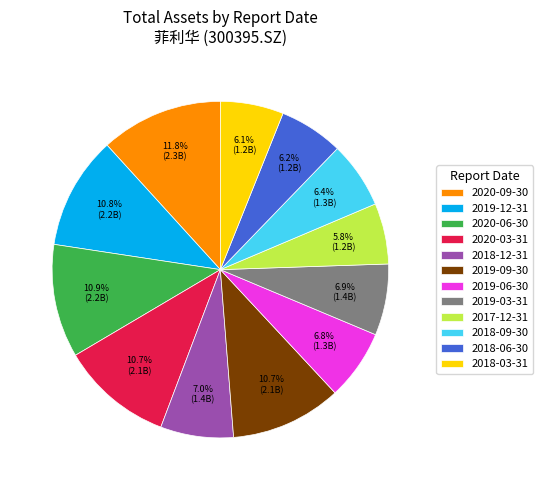

Is the sum of 2019-09-30 and 2019-06-30 greater than half?

No